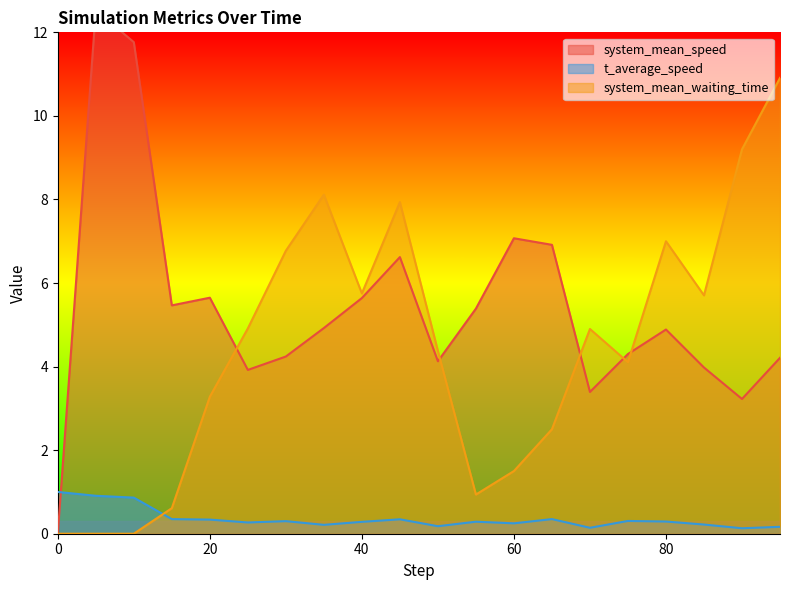

List the series in order of their overall mean, highest first.

system_mean_speed, system_mean_waiting_time, t_average_speed